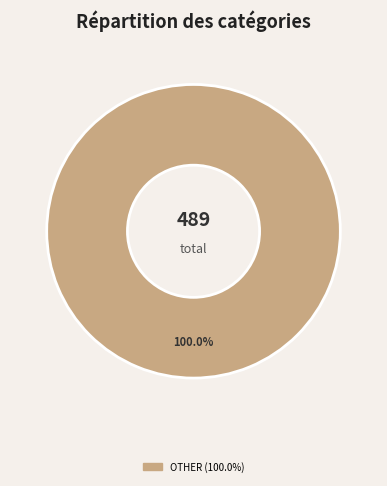

Is there any slice that represents more than half of the pie?

Yes